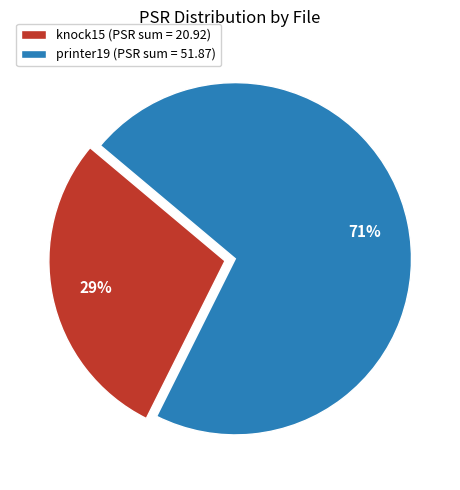

Which slice represents more than half of the pie?

printer19